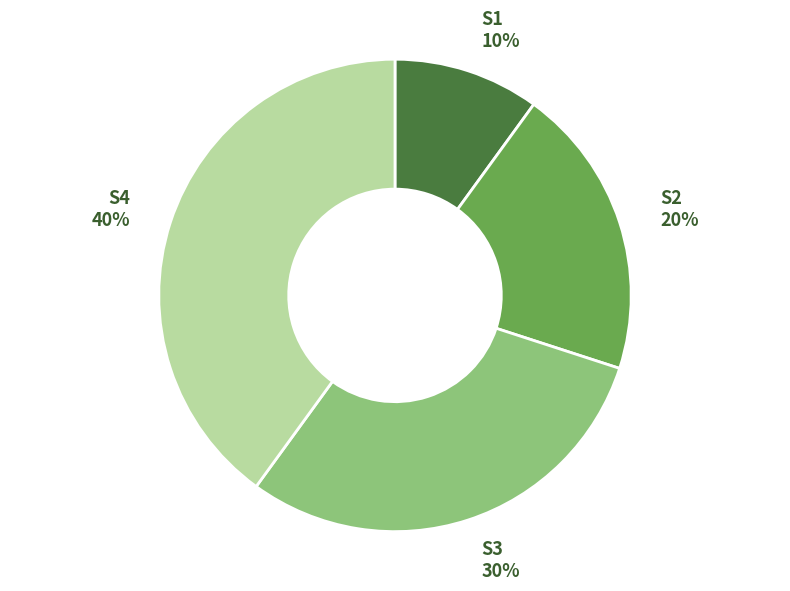

Do S3 and S1 together represent more than half of the pie?

No